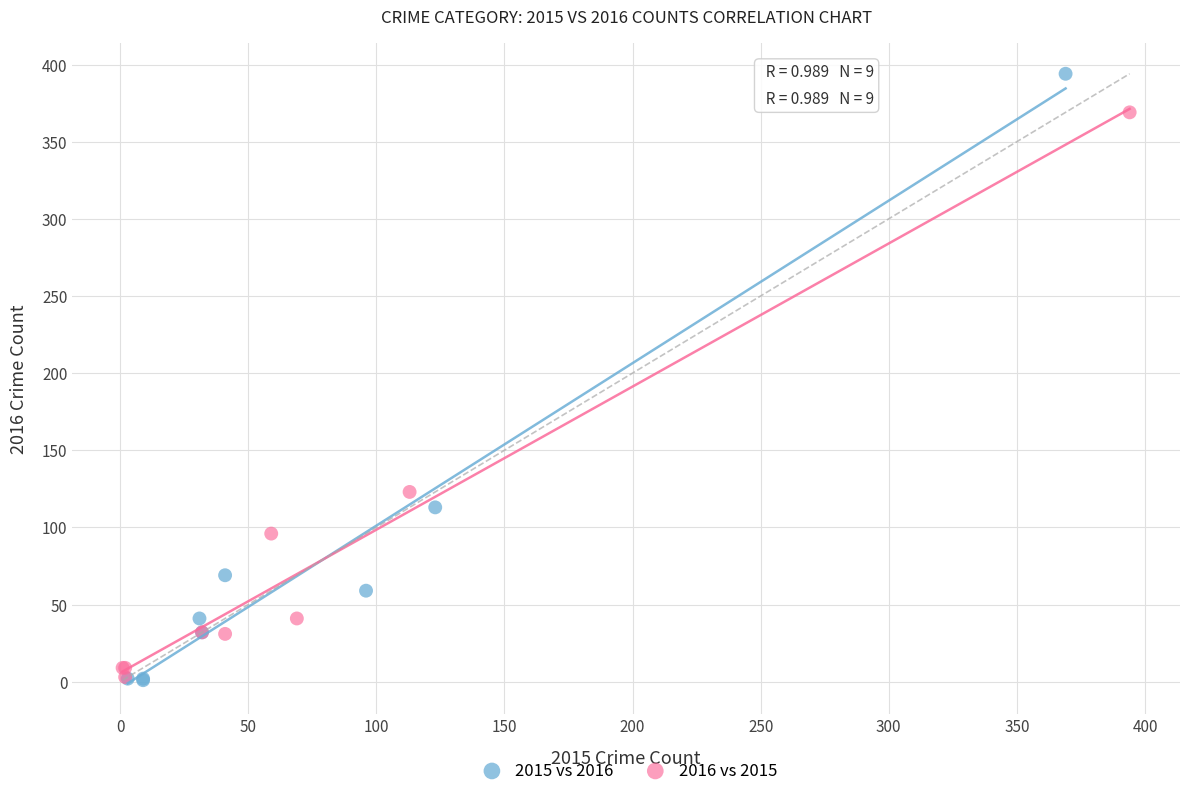

What are all the series names shown in the legend?

2015 vs 2016, 2016 vs 2015